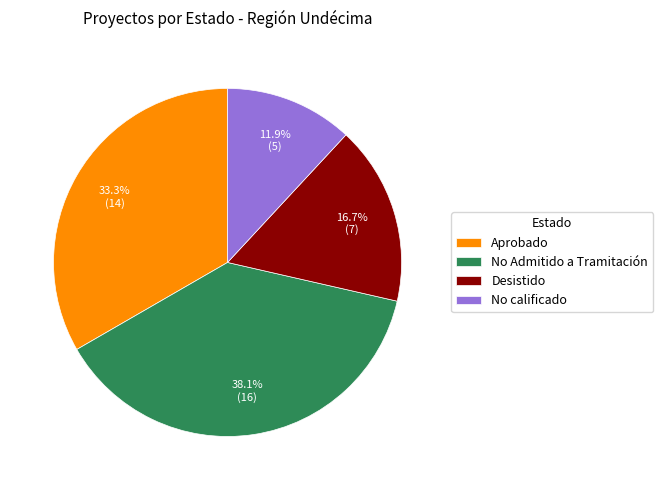

Combined, do No Admitido a Tramitación and Desistido account for over 50%?

Yes